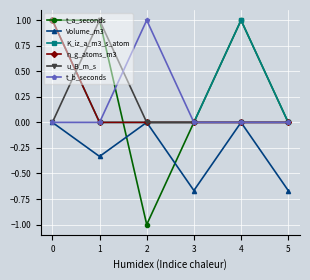

What is the value of the K_iz_a_m3_s_atom point at the 5th from the left?

1.0